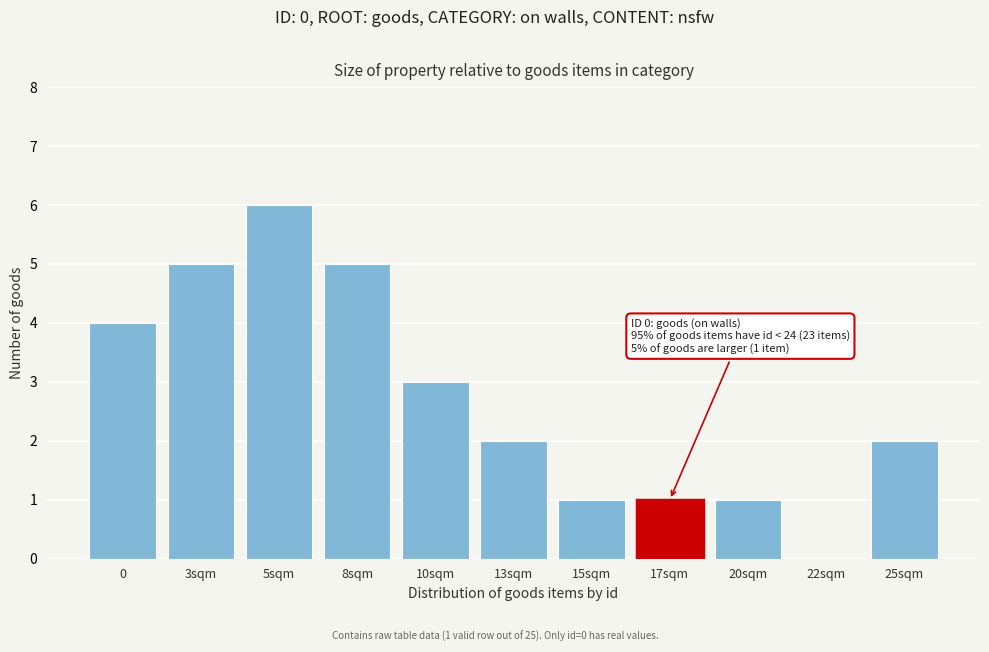

Reading left to right, list all the values displayed in this chart.

0=4	3sqm=5	5sqm=6	8sqm=5	10sqm=3	13sqm=2	15sqm=1	17sqm=1	20sqm=1	22sqm=0	25sqm=2